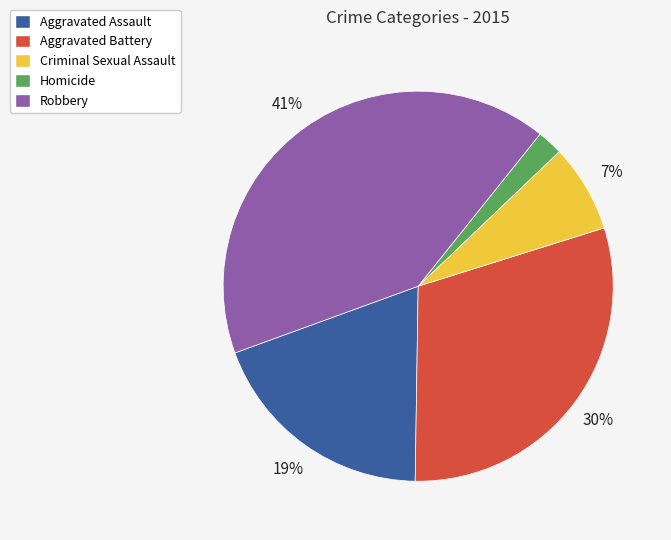

True or false: Criminal Sexual Assault accounts for 7% of the total.

True